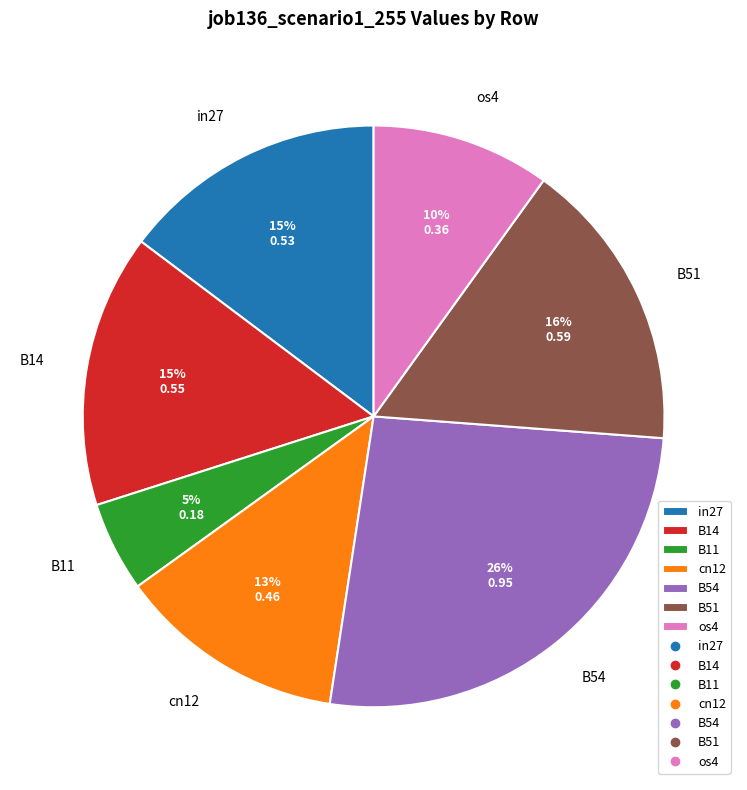

Which has a higher value, os4 or in27?

in27